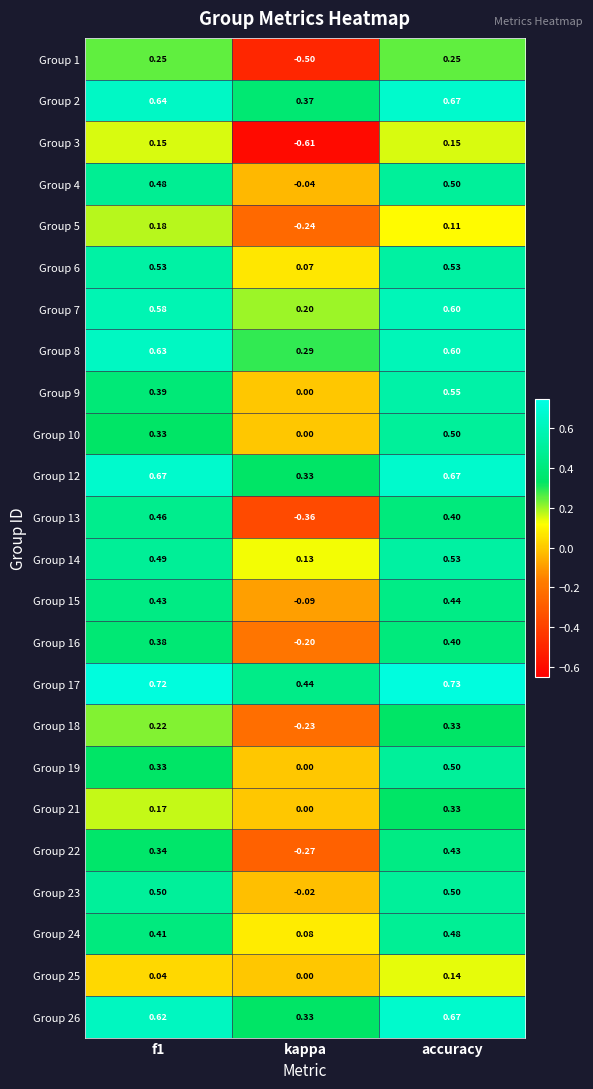

At which category does the chart reach its peak across all series?

accuracy